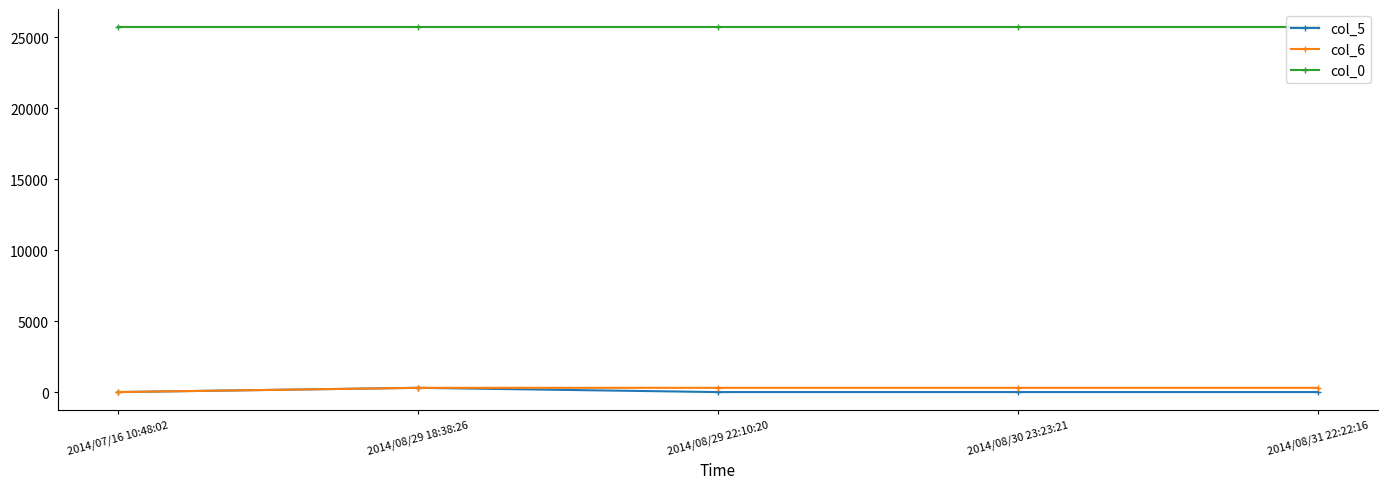

What is the label of the 4th point from the right?

2014/08/29 18:38:26